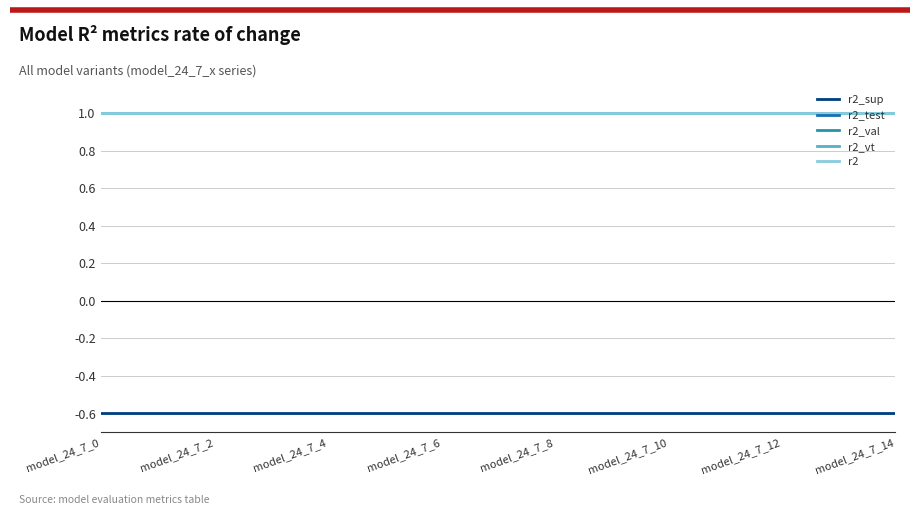

True or false: r2_test and r2_sup cross at least once.

False